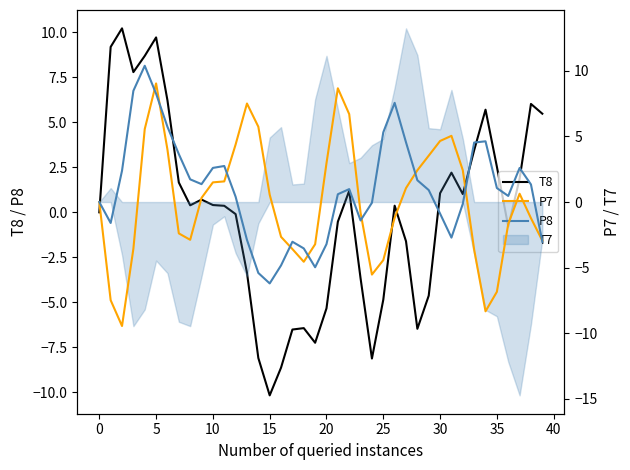

What is the difference between the T8 values at 37 and 23?

5.5